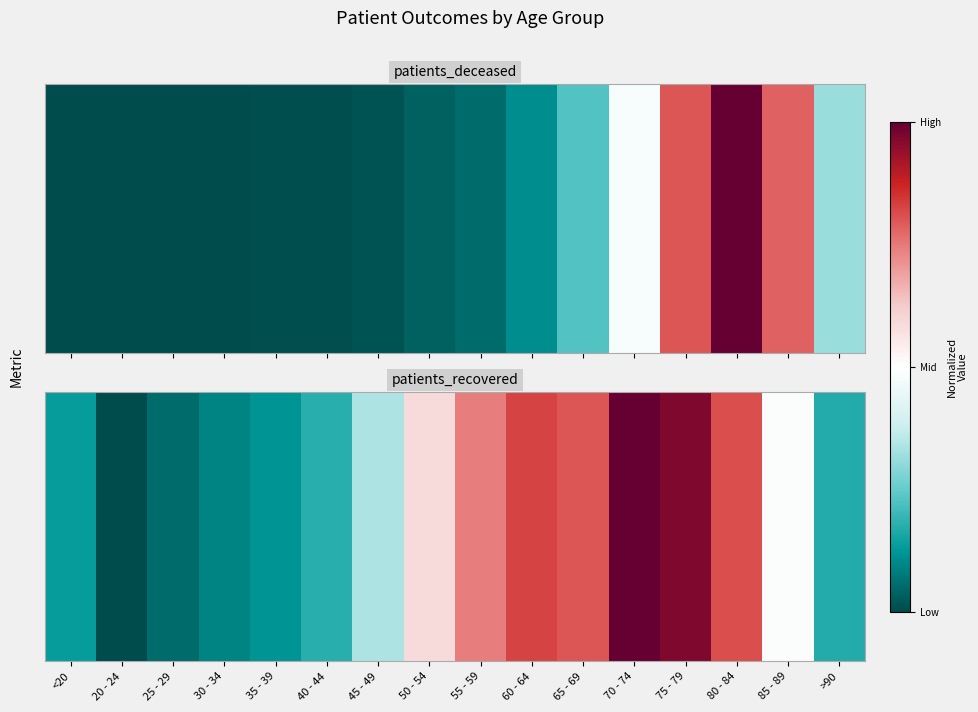

The value at 30 - 34 is -1524. True or false?

True